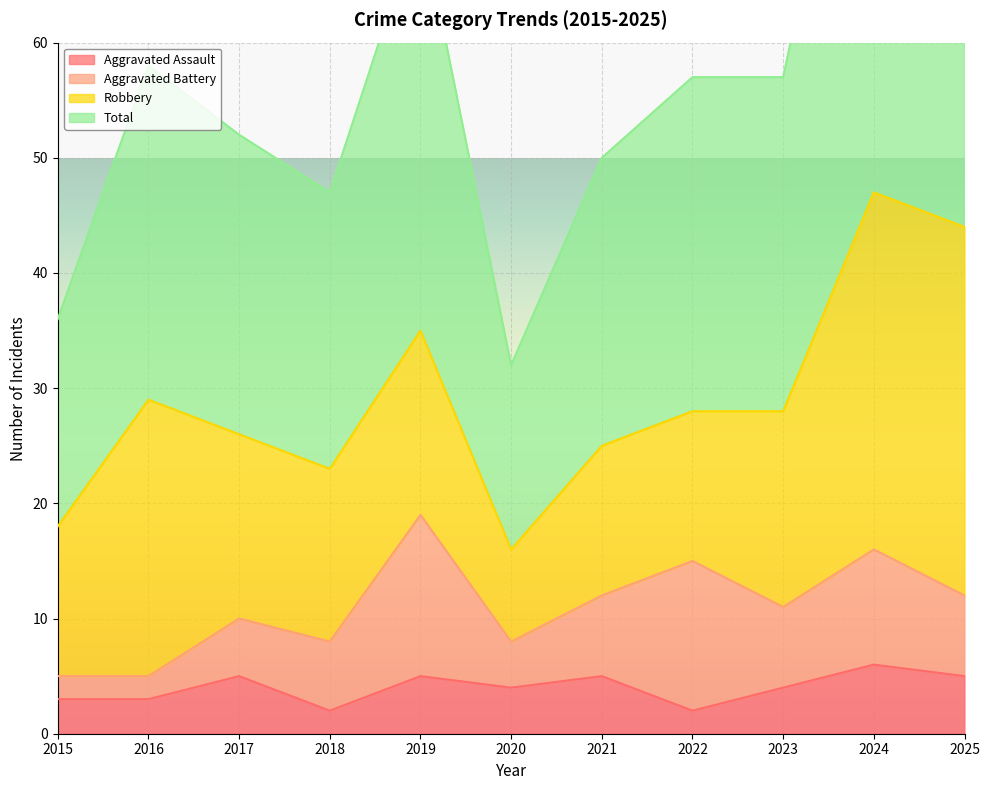

How many interior local peaks does the Aggravated Assault series have?

4